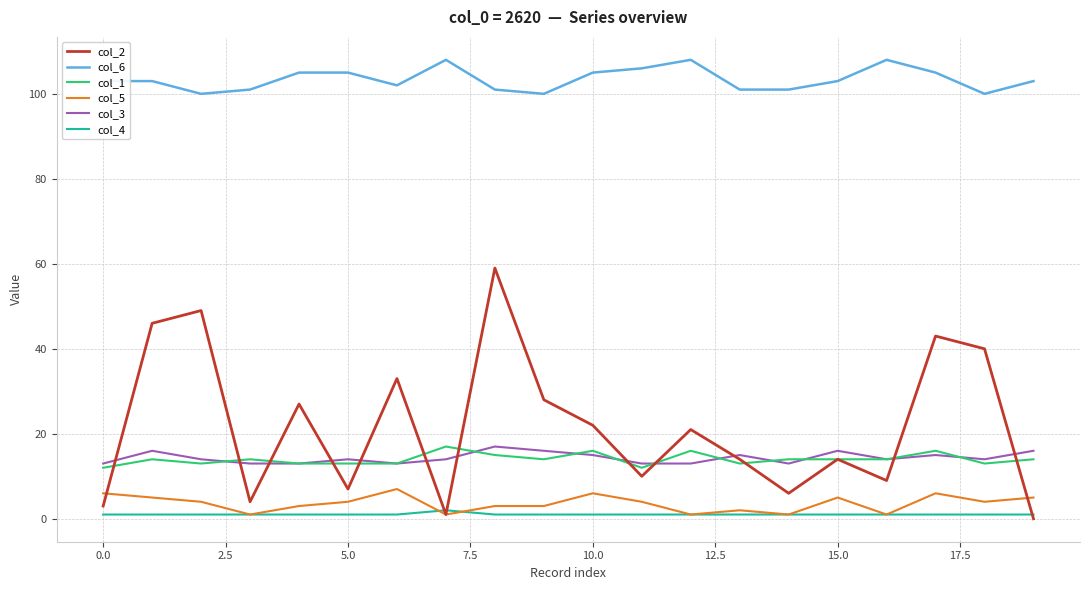

In col_2, how many points are higher than both neighbors (excluding endpoints)?

7